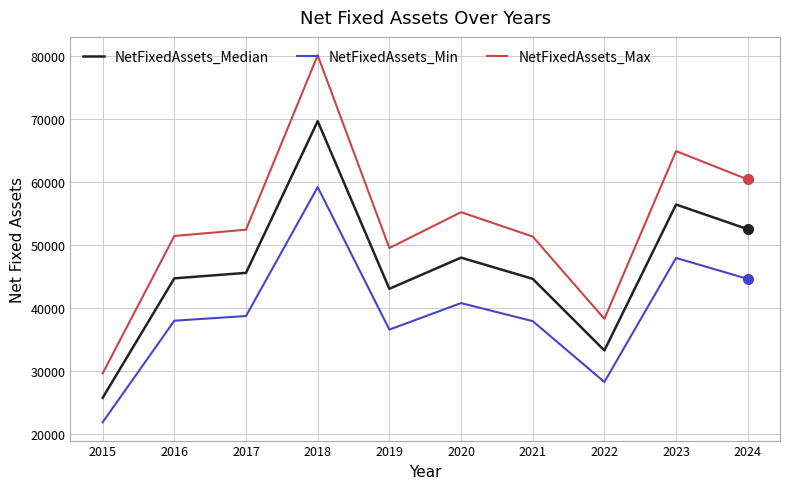

How many lines are shown in the chart?

3